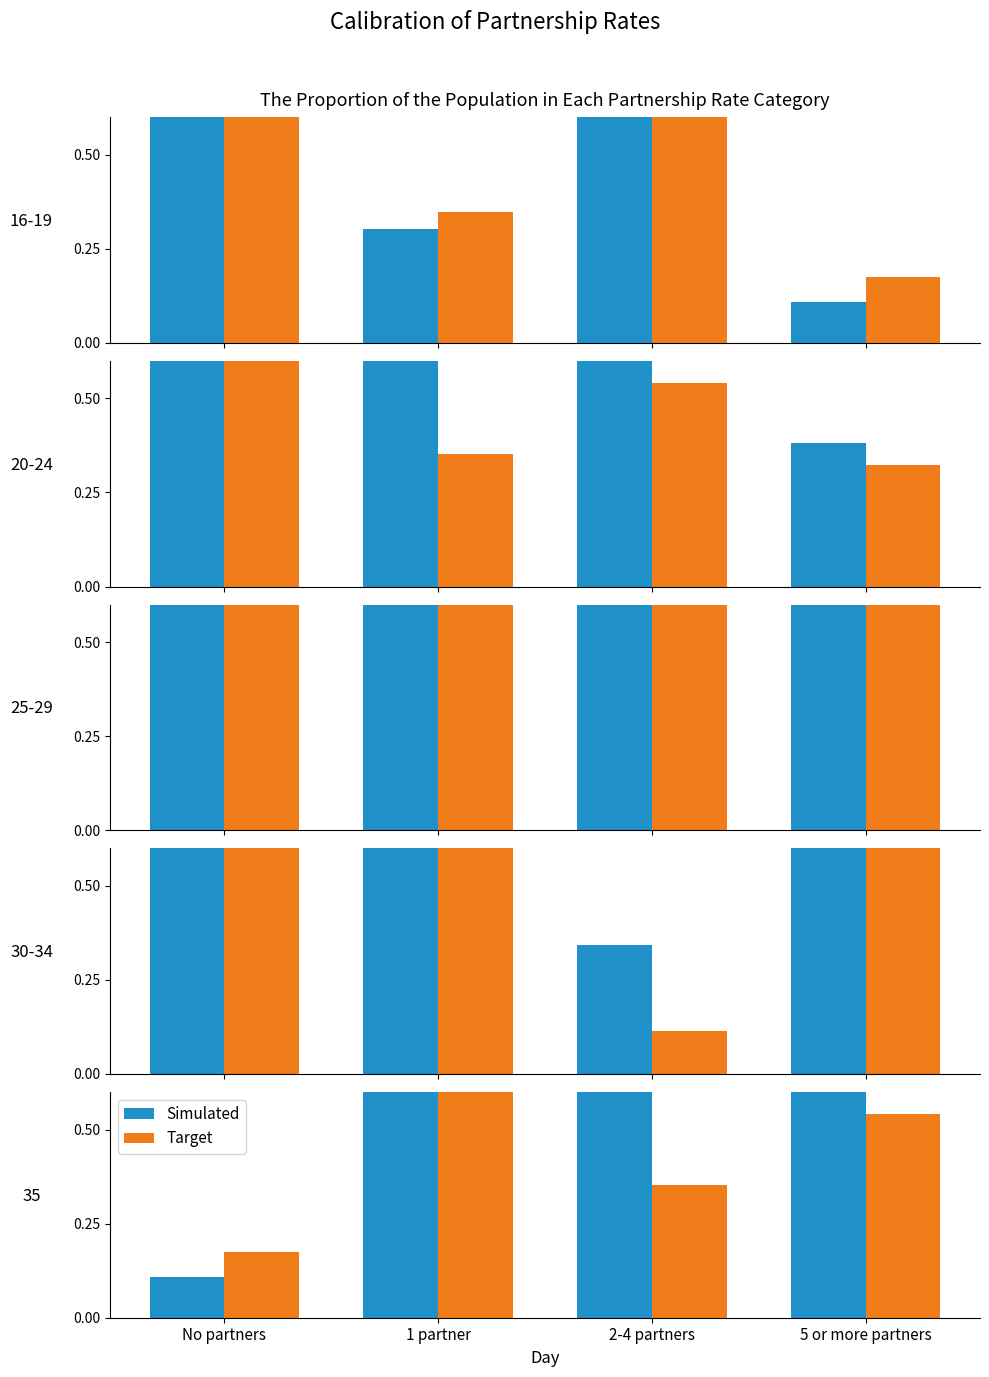

List the labels in order of Target value, largest first.

1 partner, 5 or more partners, 2-4 partners, No partners